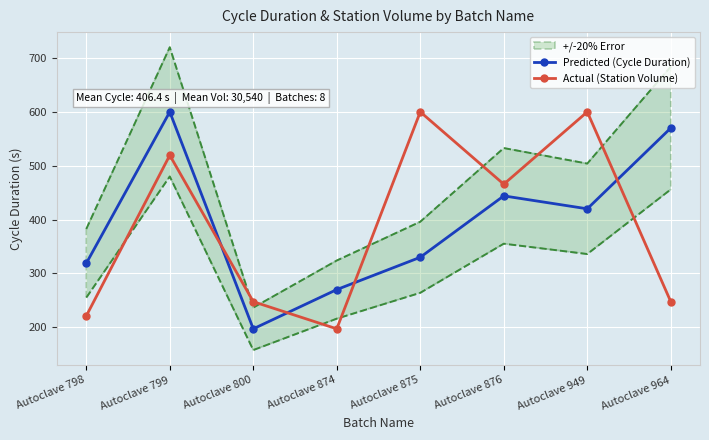

The value of Predicted (Cycle Duration) at Autoclave 875 is 503.7. True or false?

False